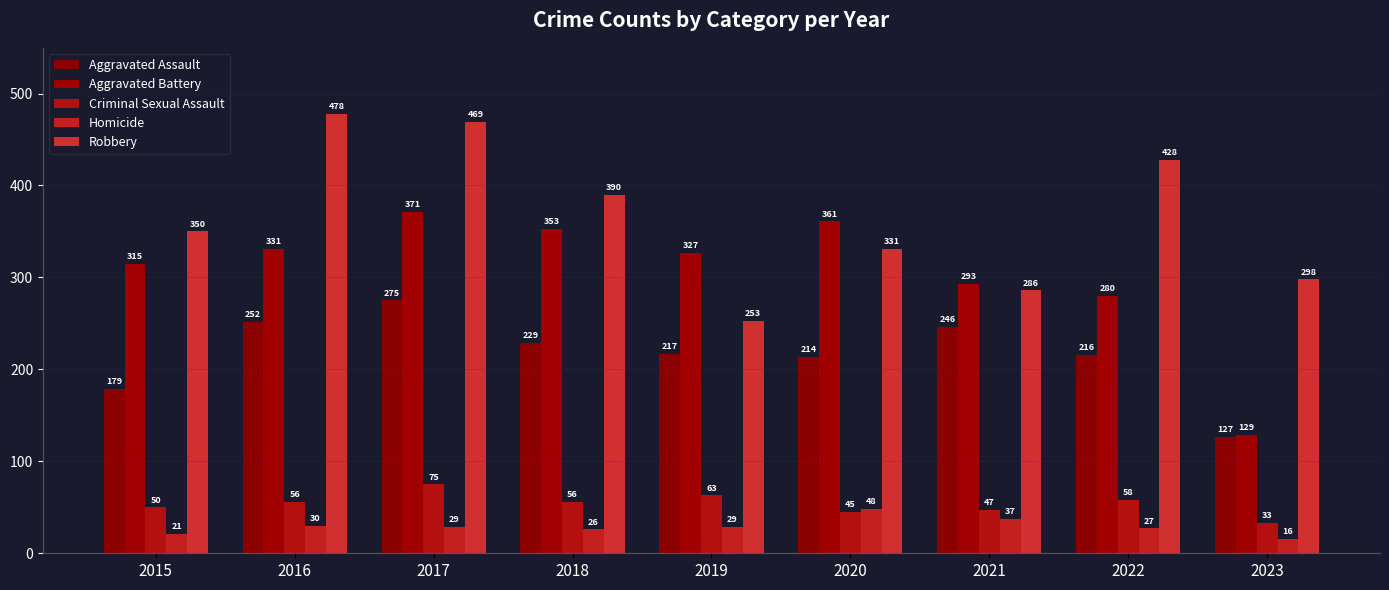

What is the difference between the maximum and minimum values in the Robbery series?

225